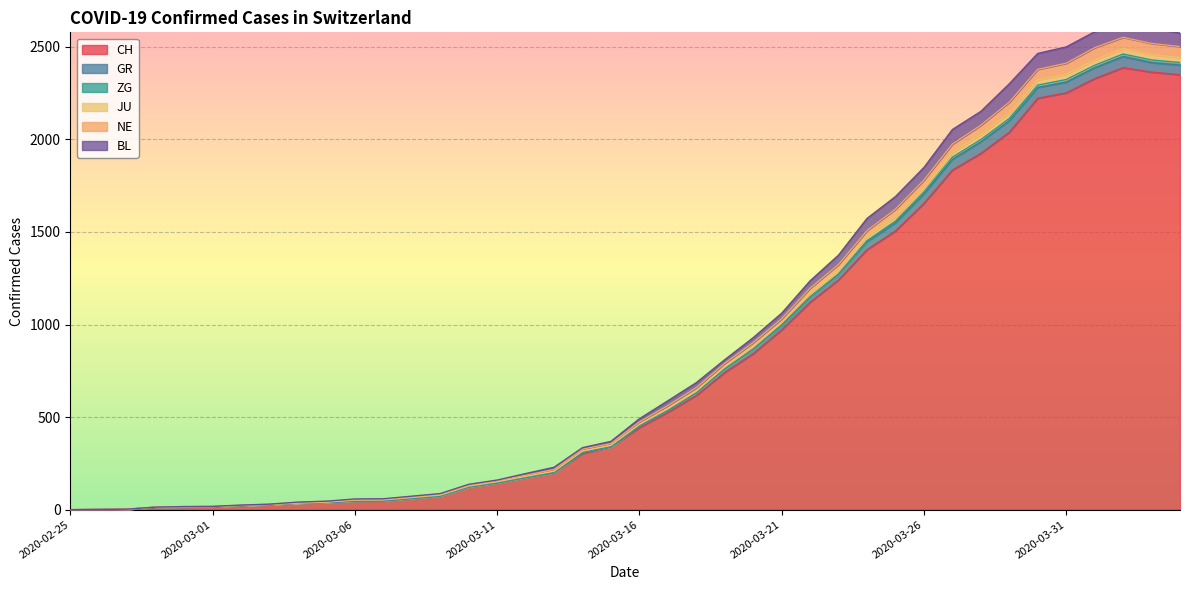

Rank the categories by JU value from lowest to highest.

2020-02-25, 2020-02-26, 2020-02-27, 2020-02-28, 2020-02-29, 2020-03-01, 2020-03-02, 2020-03-03, 2020-03-04, 2020-03-05, 2020-03-06, 2020-03-07, 2020-03-08, 2020-03-09, 2020-03-10, 2020-03-11, 2020-03-12, 2020-03-13, 2020-03-14, 2020-03-15, 2020-03-16, 2020-03-17, 2020-03-18, 2020-03-19, 2020-03-20, 2020-03-21, 2020-03-22, 2020-03-23, 2020-03-24, 2020-03-25, 2020-03-26, 2020-03-27, 2020-03-28, 2020-03-29, 2020-03-30, 2020-03-31, 2020-04-01, 2020-04-04, 2020-04-03, 2020-04-02